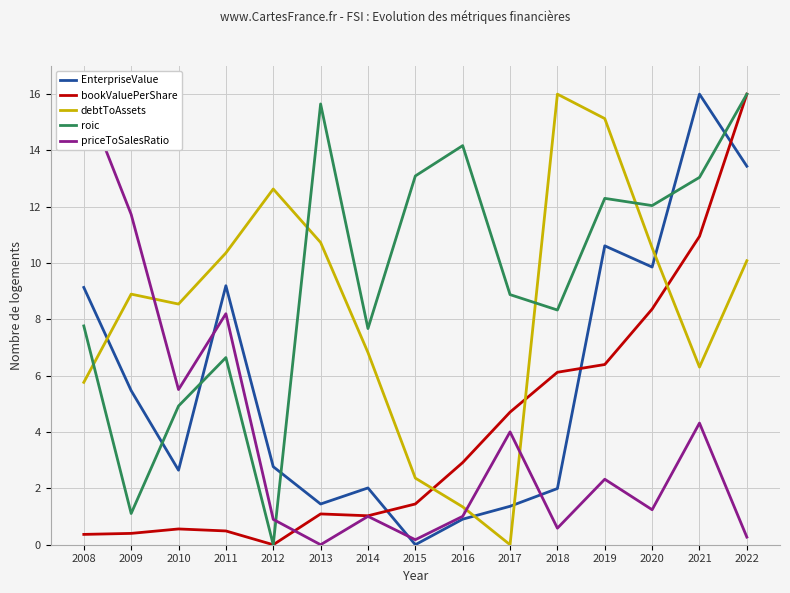

At how many categories does at least one series exceed 2?

15